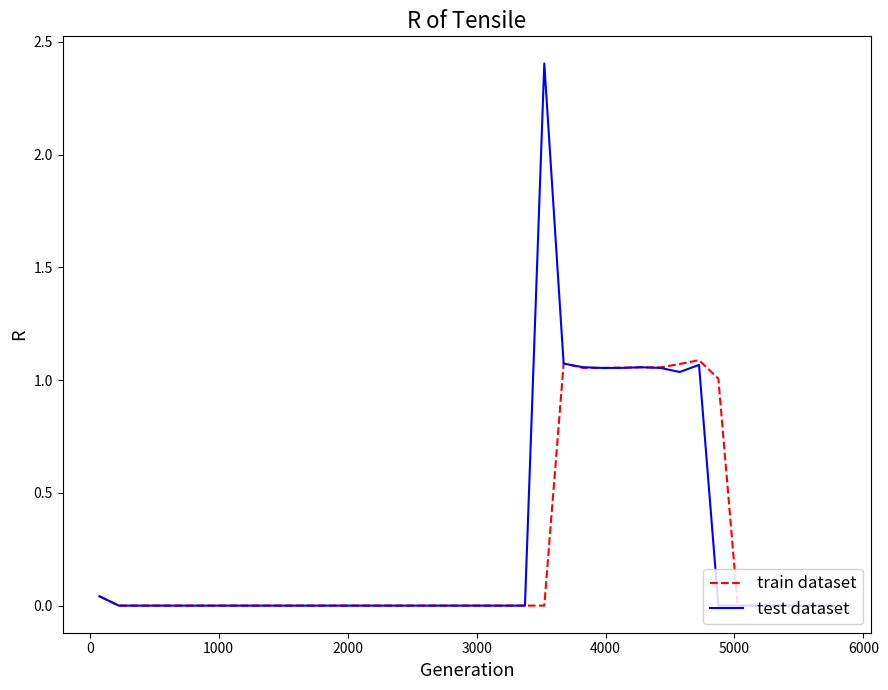

List the series in order of their peak value, lowest first.

train dataset, test dataset